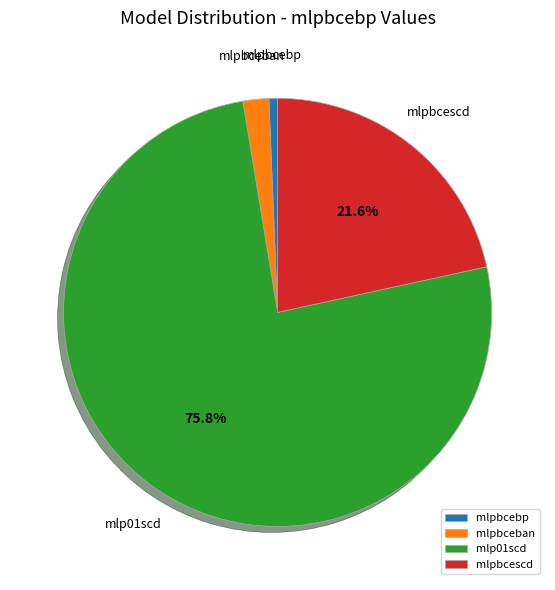

To the nearest percent, what portion does mlpbcescd represent?

22%